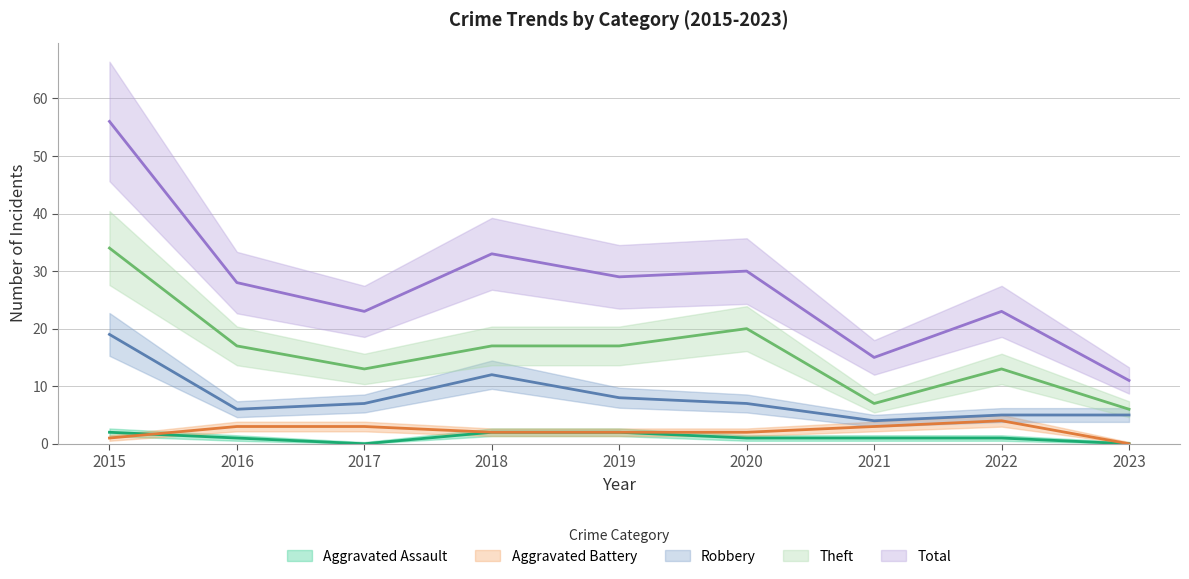

What is the total value across all series at 2019?

58